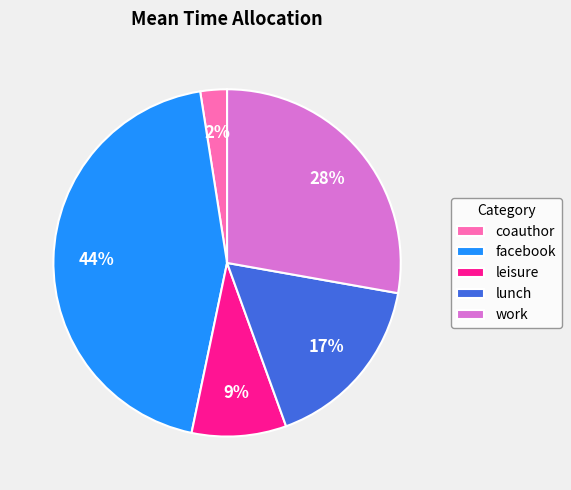

What is the largest slice in the pie chart?

facebook